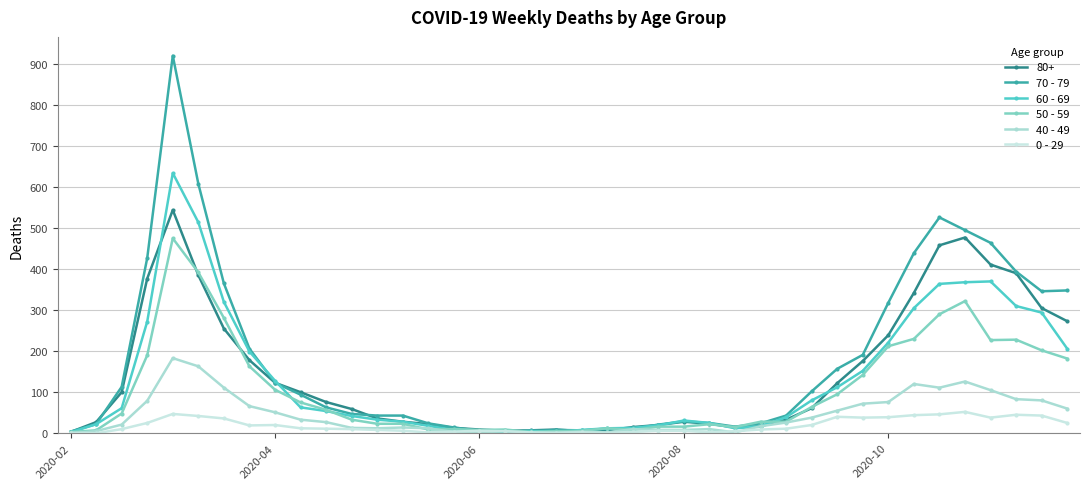

How many categories are shown in the chart?

40